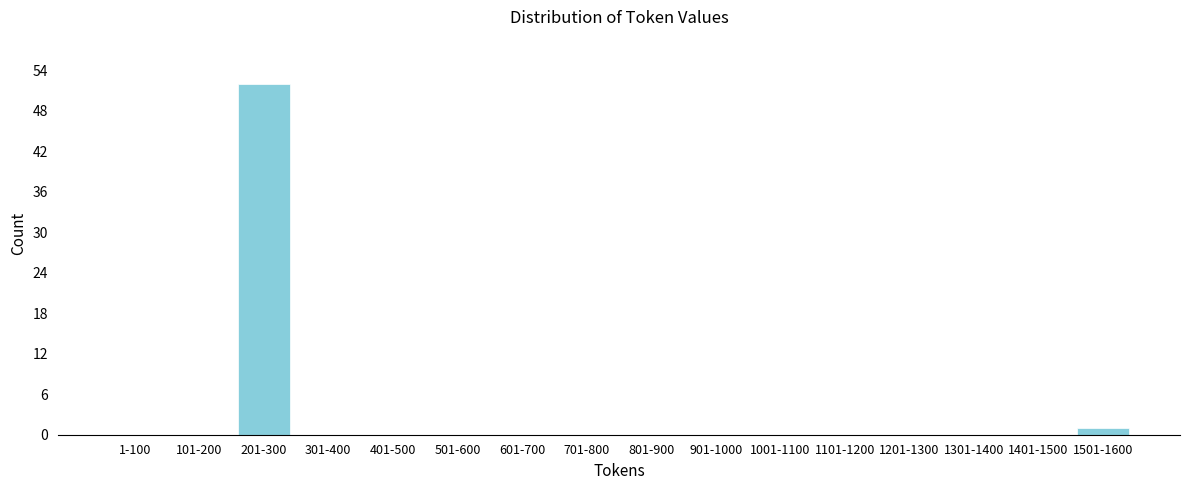

What is the greatest value displayed?

52